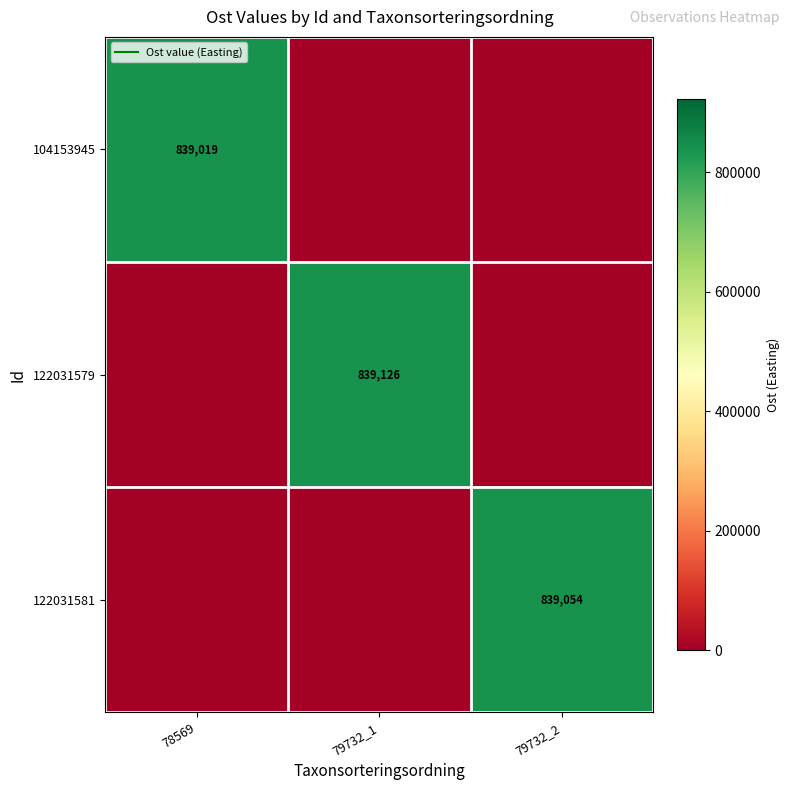

The 122031579 series shows 839126.0 at 79732_1. True or false?

True